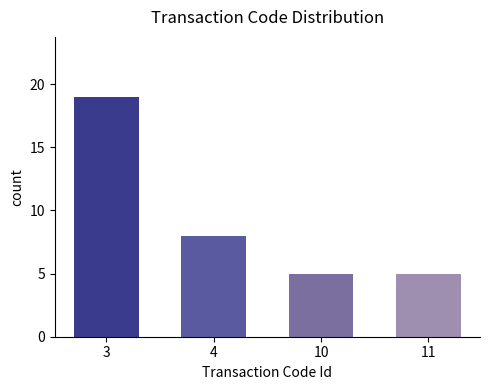

What is the sum of the values at 3 and 4?

27